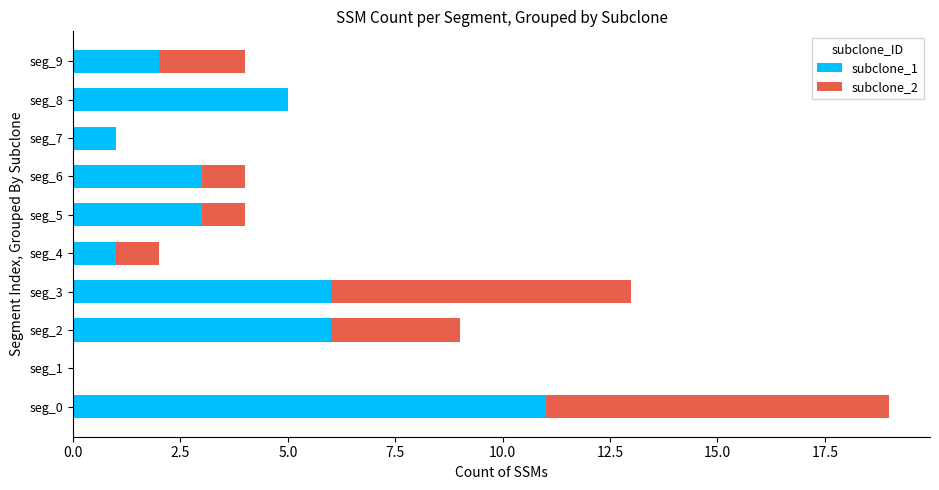

Is it true that subclone_1 equals 4 at seg_3?

False